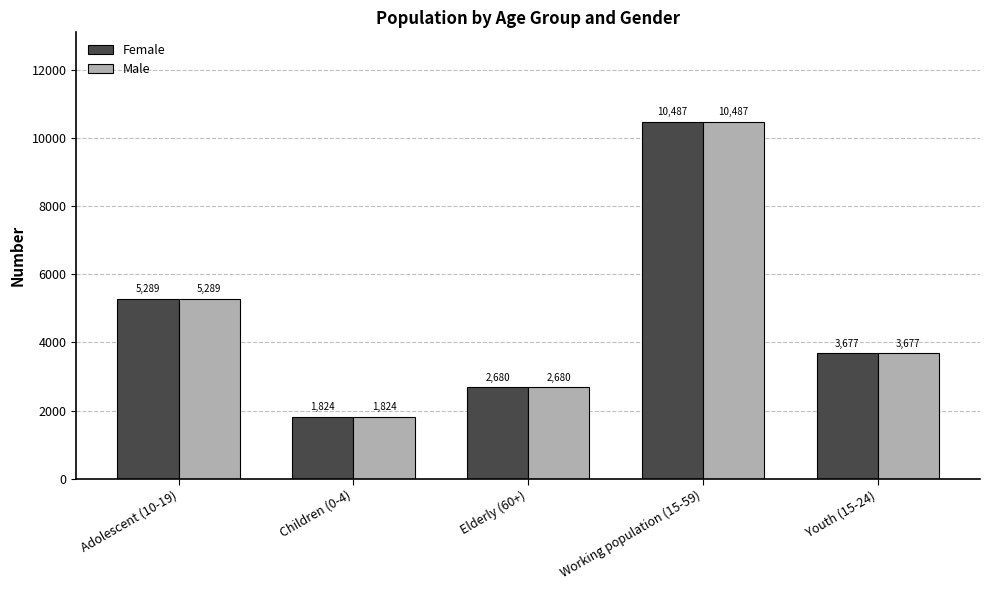

What is the label of the 4th bar from the left?

Working population (15-59)